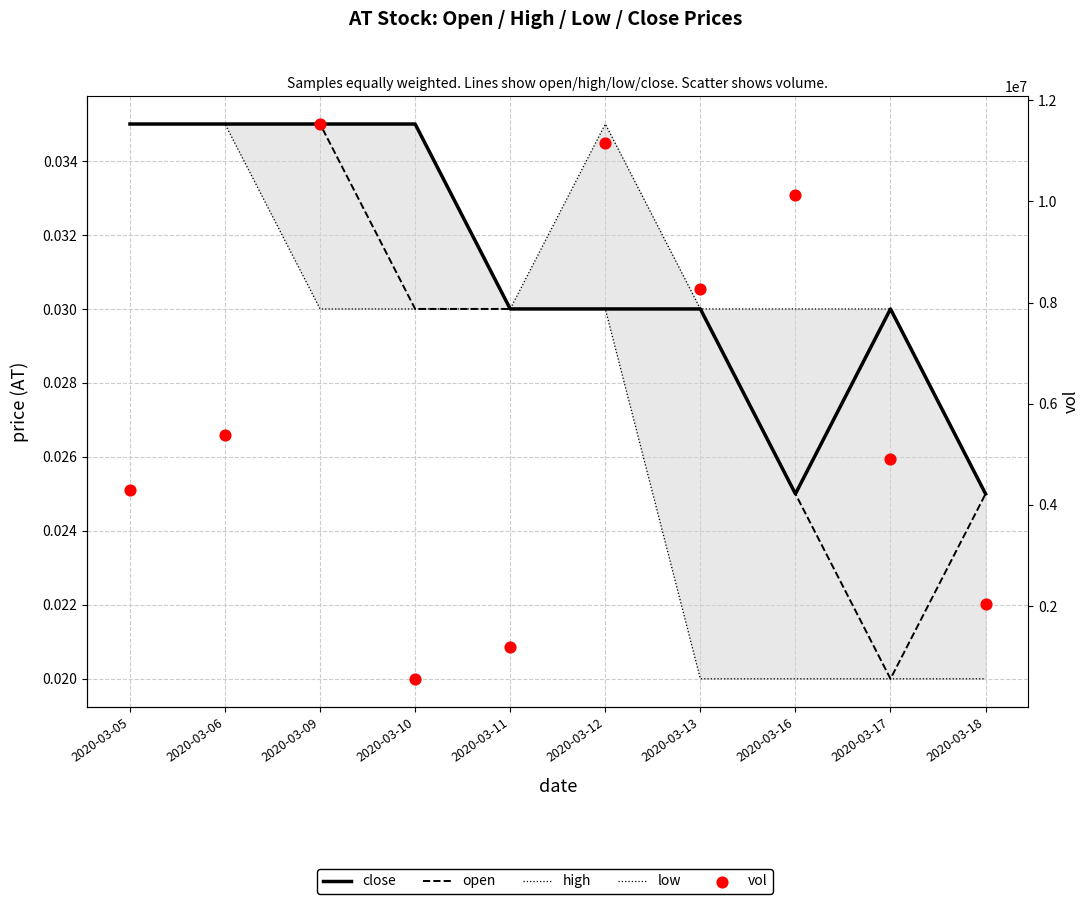

Which series has the largest total across all categories?

vol